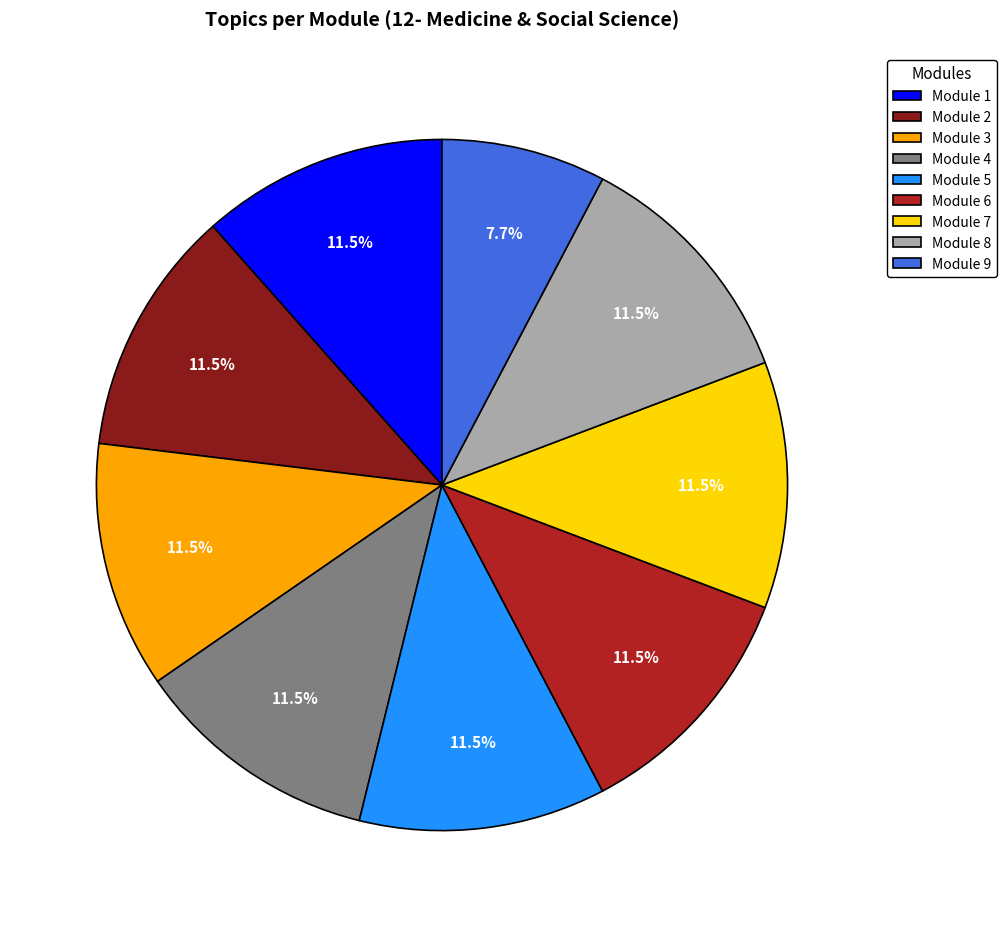

Is there any slice that represents more than half of the pie?

No